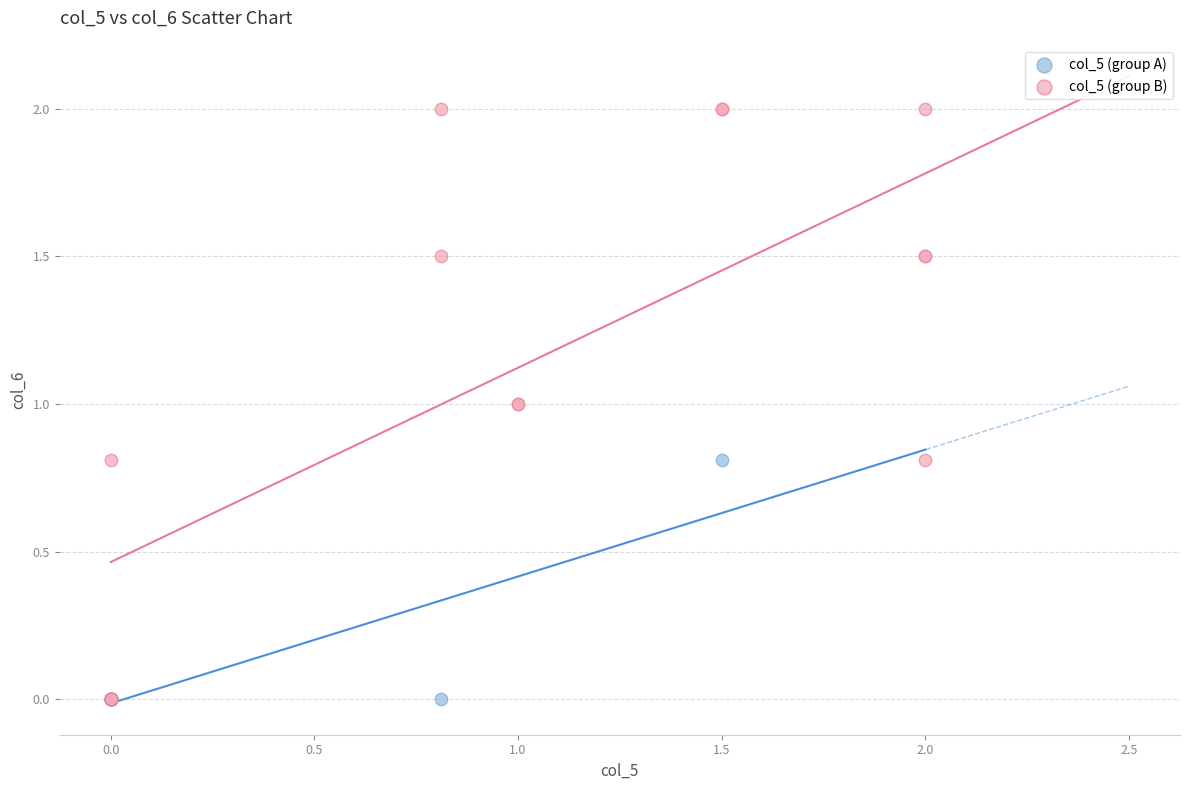

What are all the series names shown in the legend?

col_5 (group A), col_5 (group B)